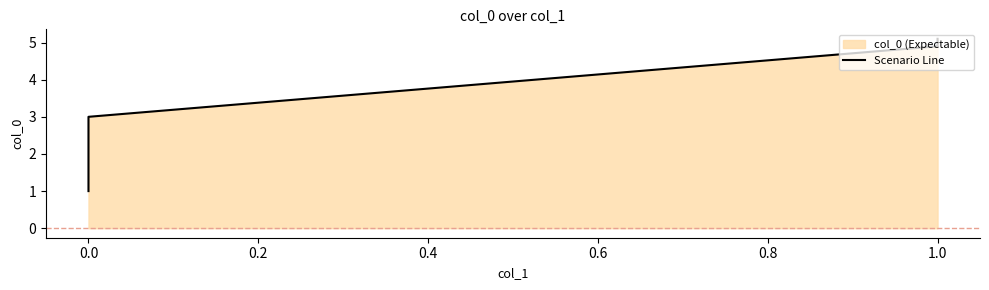

How many data points are less than 4?

3